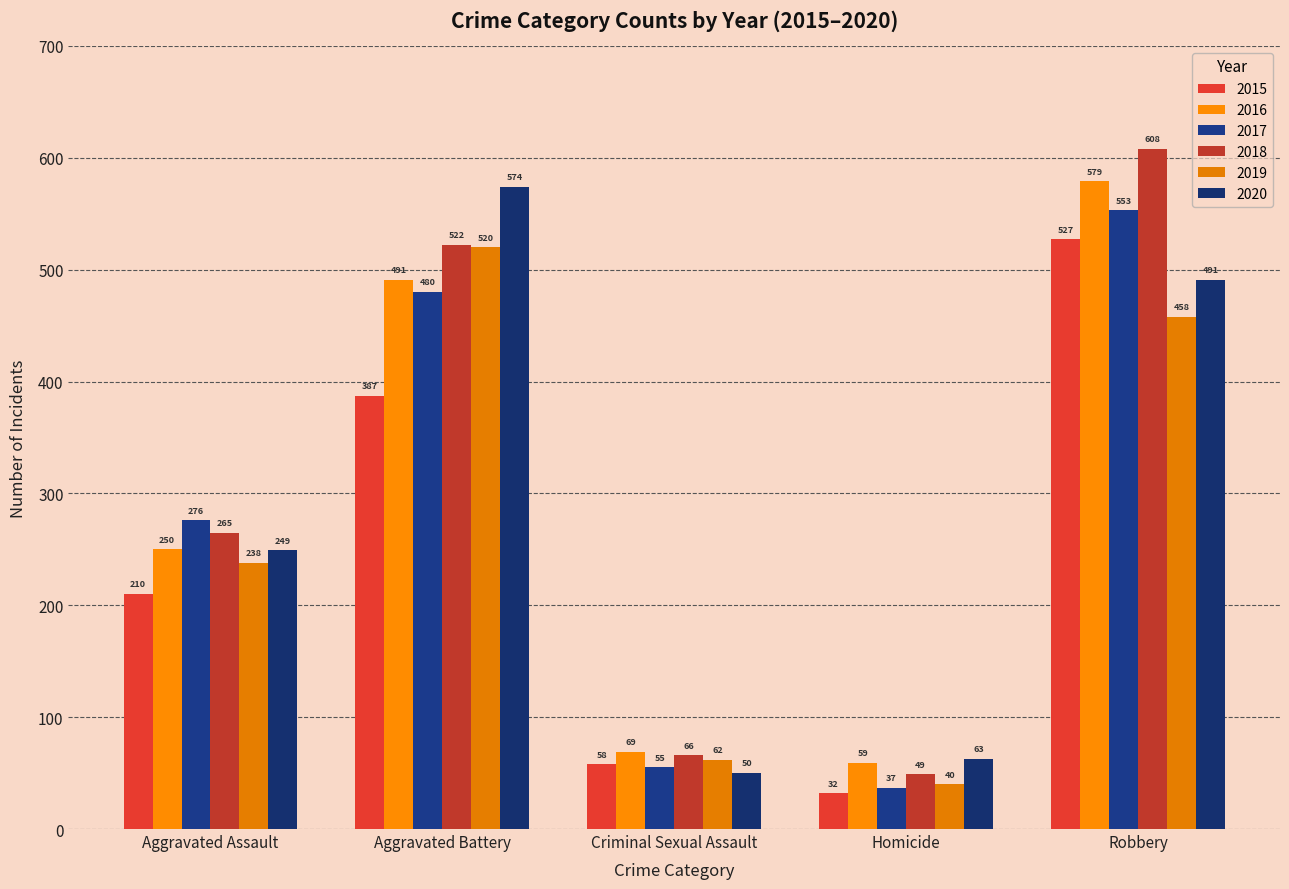

Which category has the lowest value across all series?

Homicide